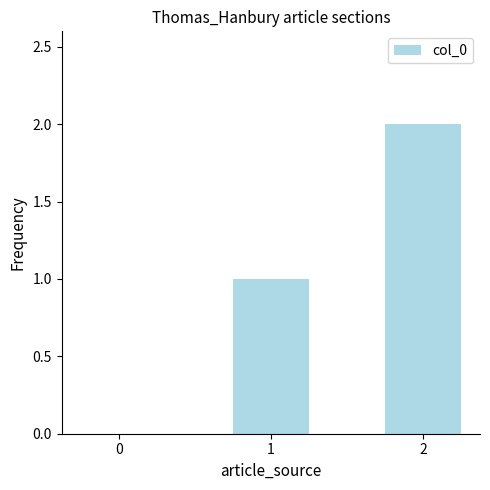

Are the bars horizontal?

No